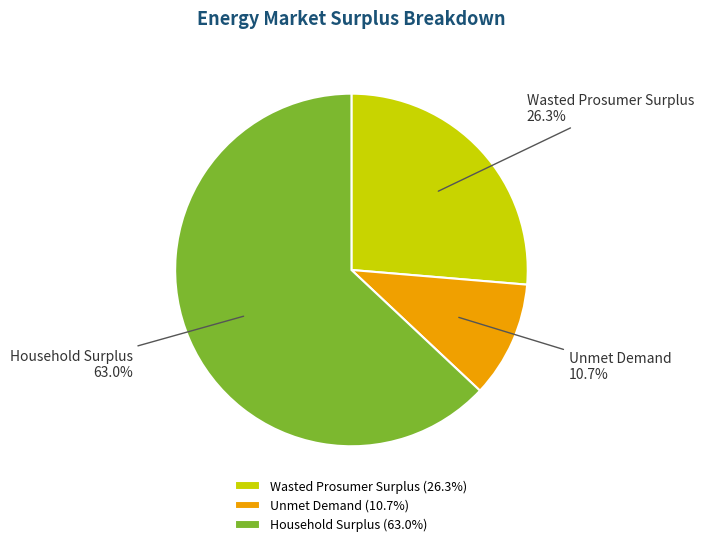

What percentage is the Unmet Demand slice, to the nearest percent?

11%